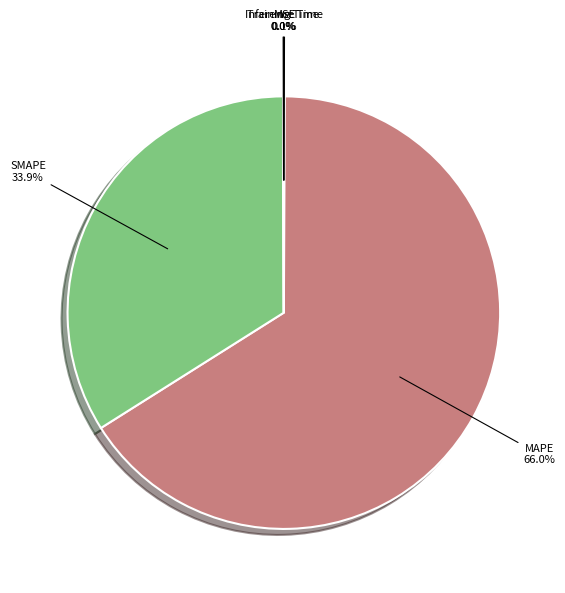

Is there a majority slice in this chart?

Yes